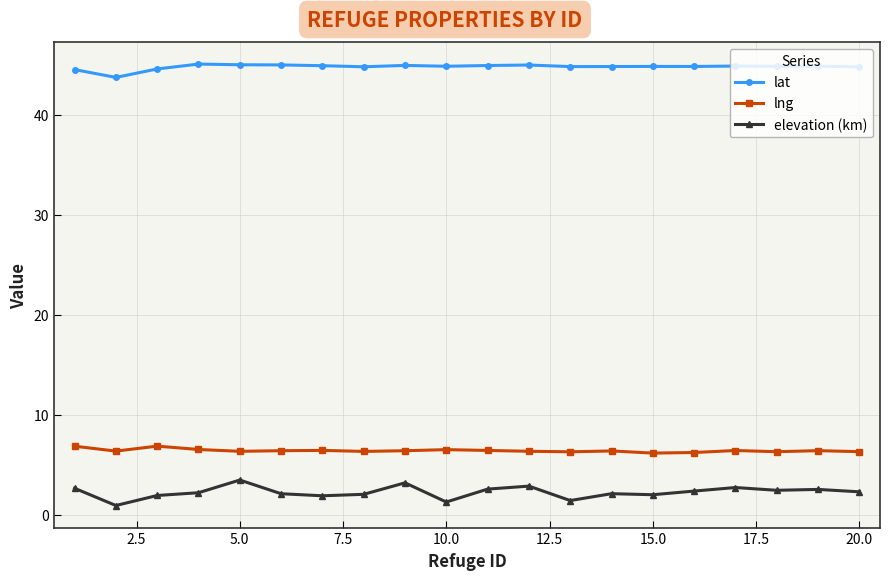

True or false: lng has more than 1 interior local peaks.

True